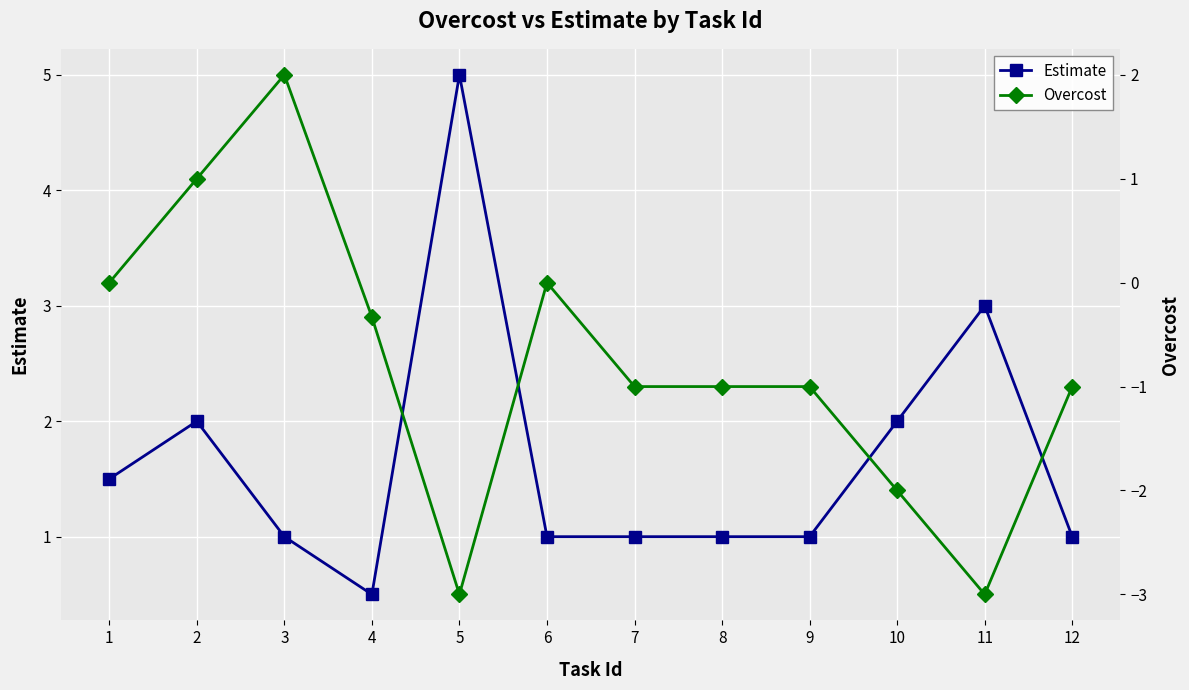

How many times do Estimate and Overcost cross each other?

2